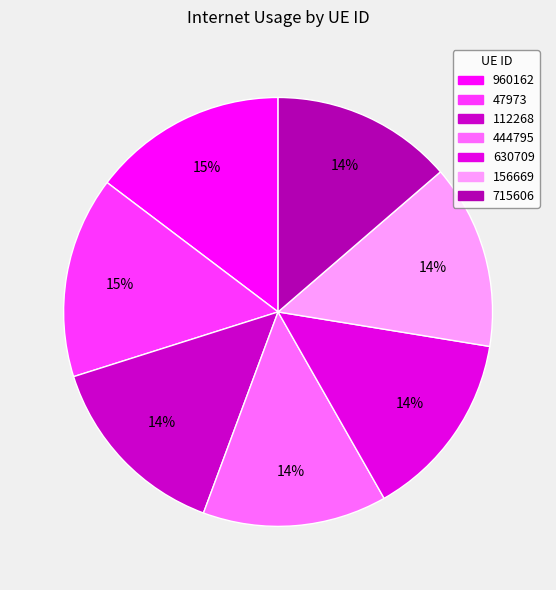

What percentage is the 630709 slice, to the nearest percent?

14%